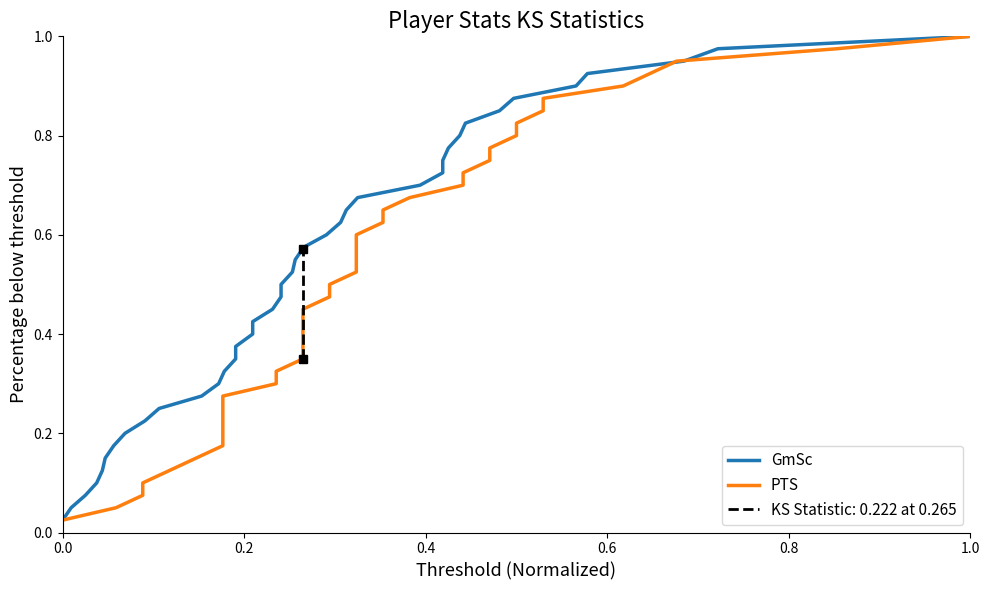

True or false: PTS and GmSc intersect in this chart.

False